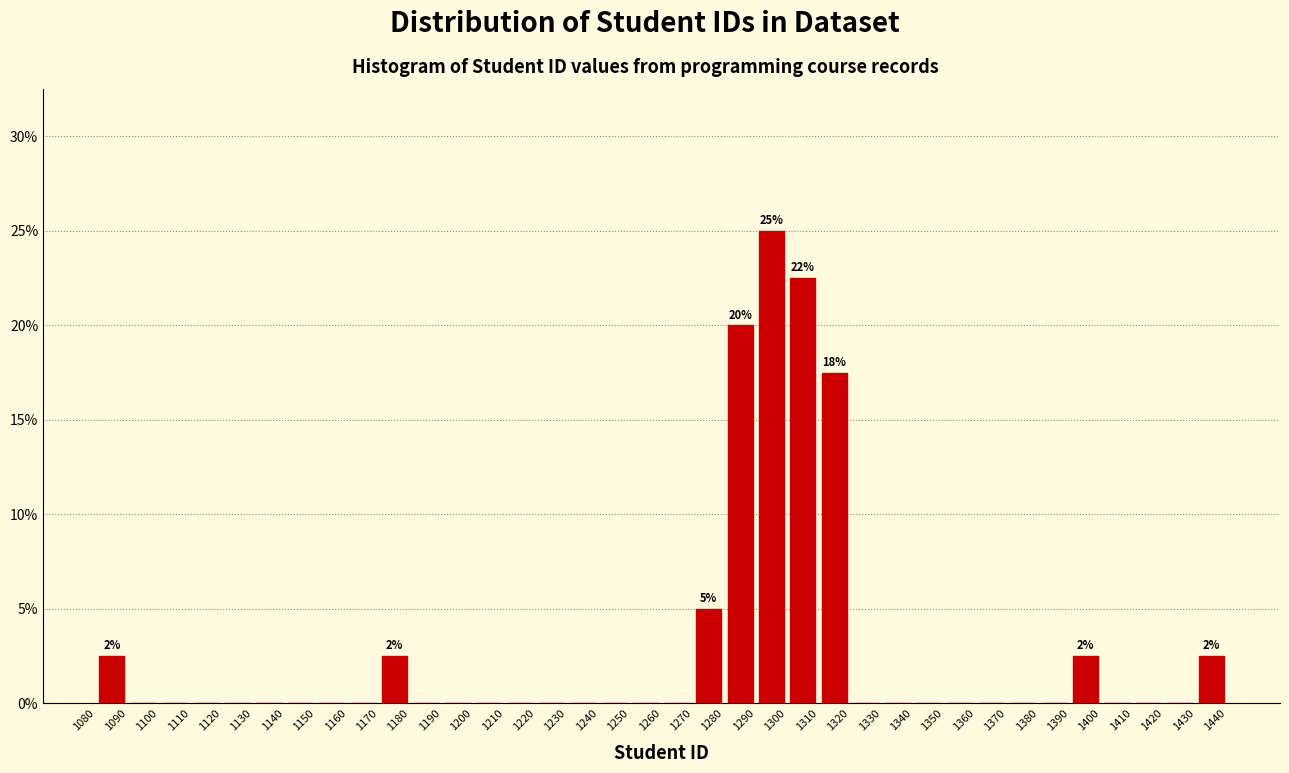

Over which range of the x-axis is the bar tallest?

1290 to 1300